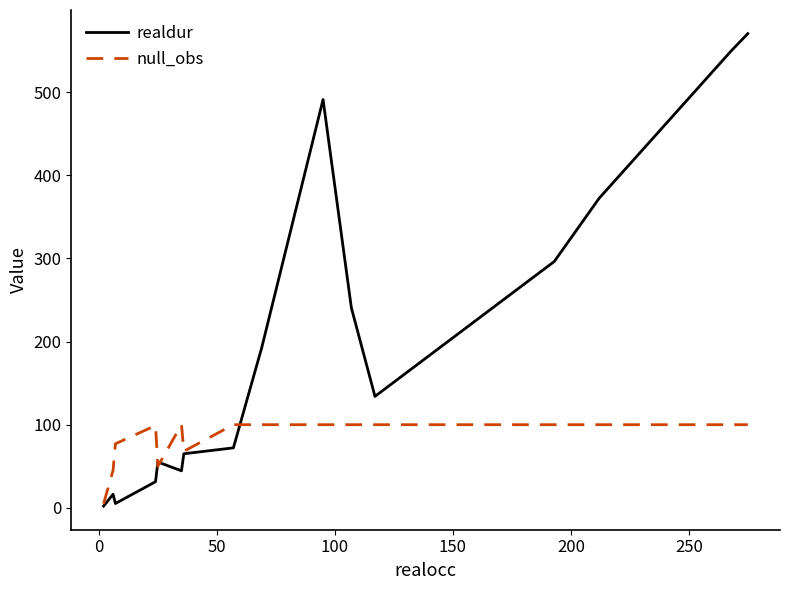

What is the greatest value displayed?

570.5